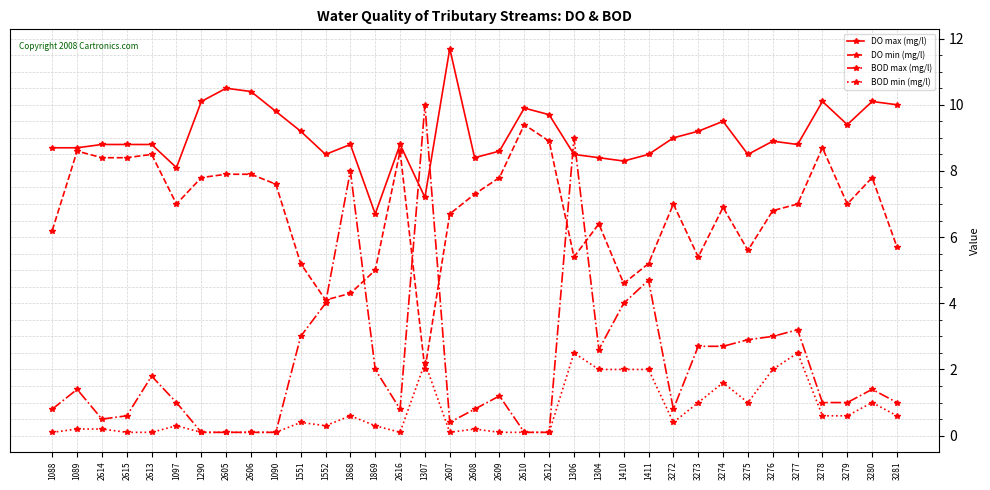

List the series in order of their peak value, highest first.

DO max (mg/l), BOD max (mg/l), DO min (mg/l), BOD min (mg/l)